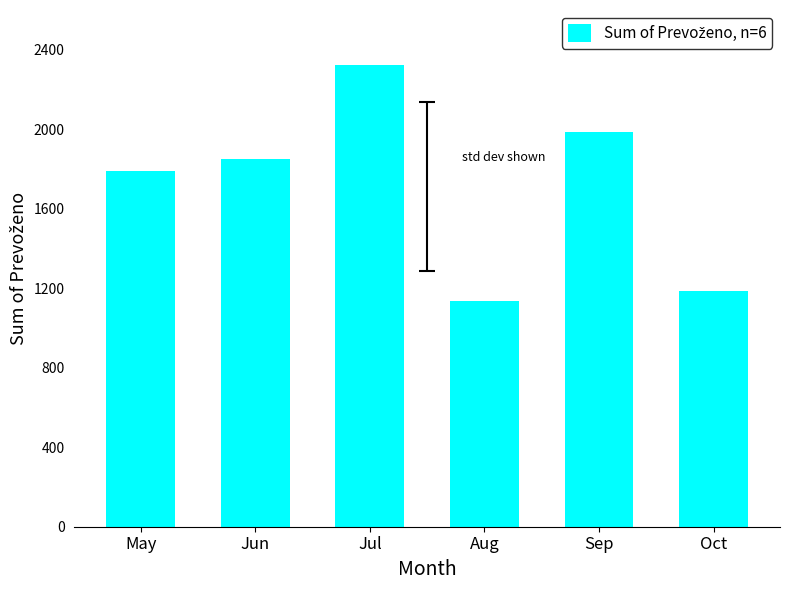

Count the number of data series in this chart.

1